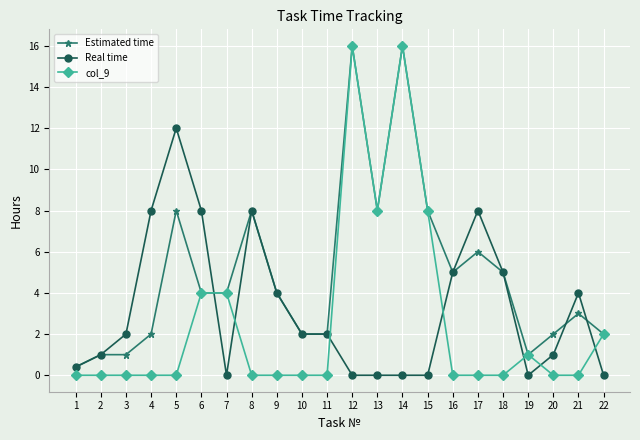

Reading left to right, what are all the values shown in this chart?

Estimated time: 0.4	1.0	1.0	2.0	8.0	4.0	4.0	8.0	4.0	2.0	2.0	16.0	8.0	16.0	8.0	5.0	6.0	5.0	1.0	2.0	3.0	2.0
Real time: 0.4	1.0	2.0	8.0	12.0	8.0	0.0	8.0	4.0	2.0	2.0	0.0	0.0	0.0	0.0	5.0	8.0	5.0	0.0	1.0	4.0	0.0
col_9: 0.0	0.0	0.0	0.0	0.0	4.0	4.0	0.0	0.0	0.0	0.0	16.0	8.0	16.0	8.0	0.0	0.0	0.0	1.0	0.0	0.0	2.0